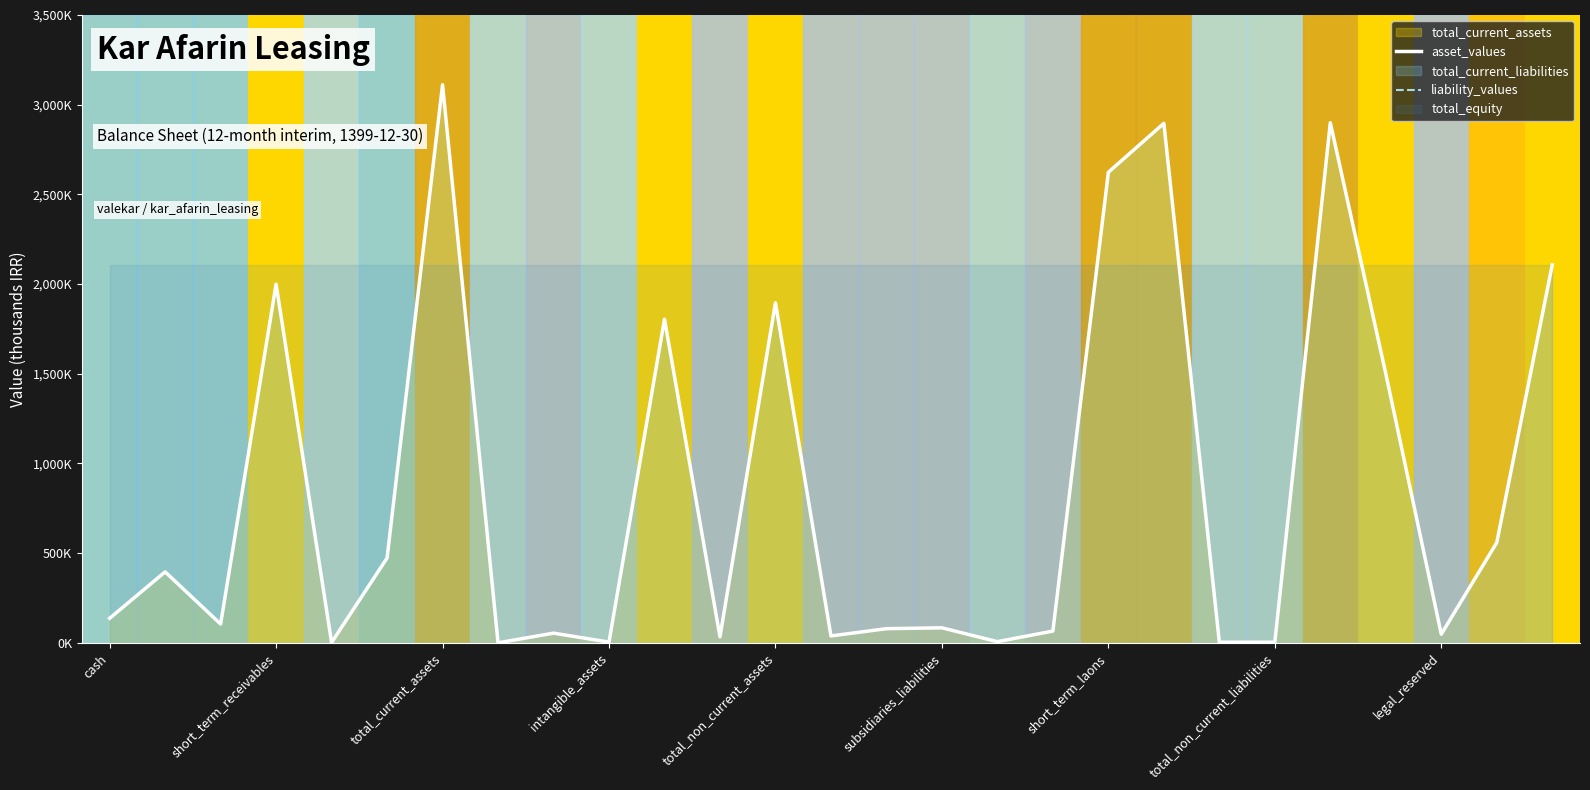

True or false: liability_values and asset_values intersect in this chart.

False